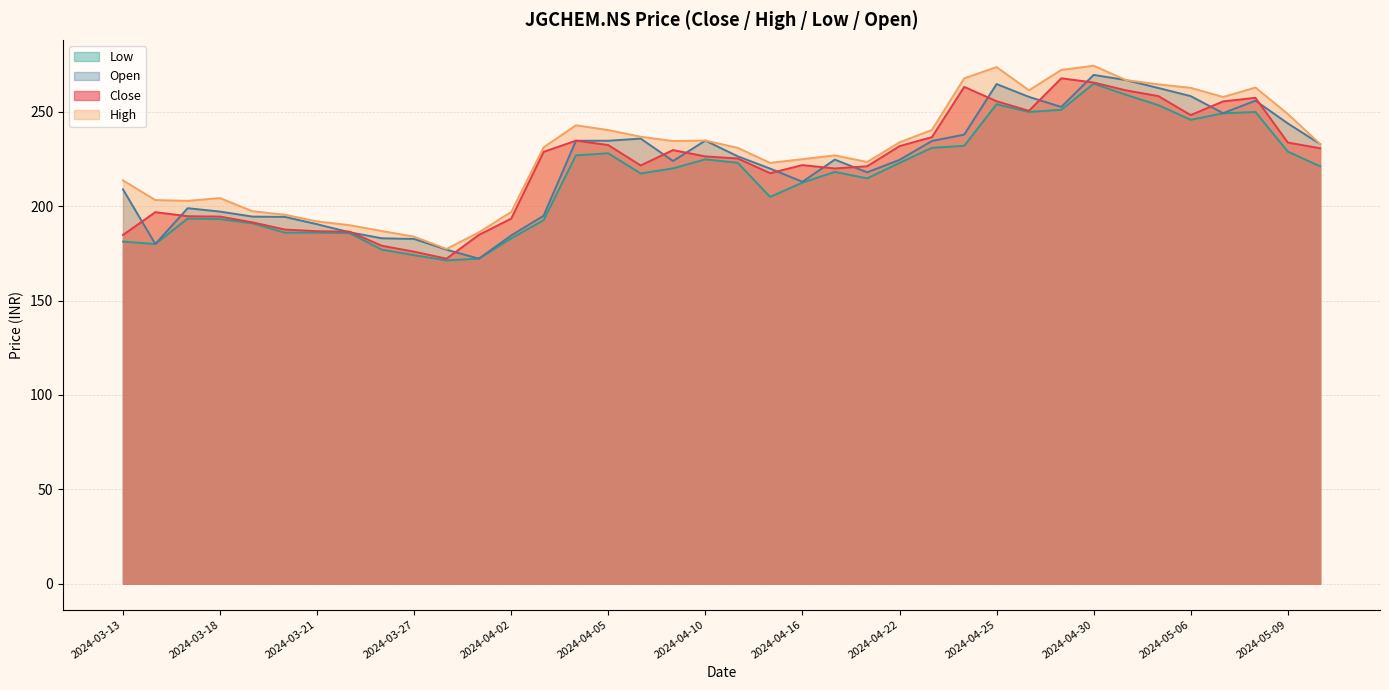

What is the label of the 22nd point from the right?

2024-04-08